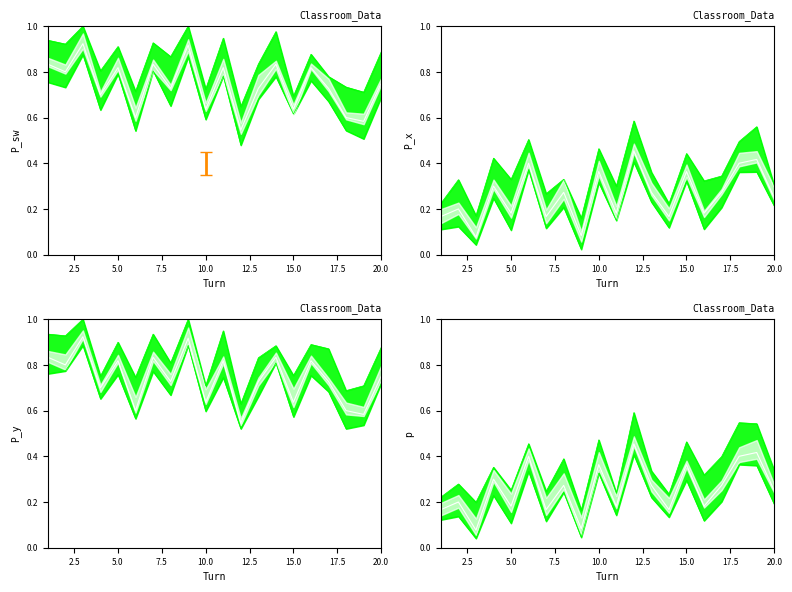

What is the sum of all upper values?

7.0